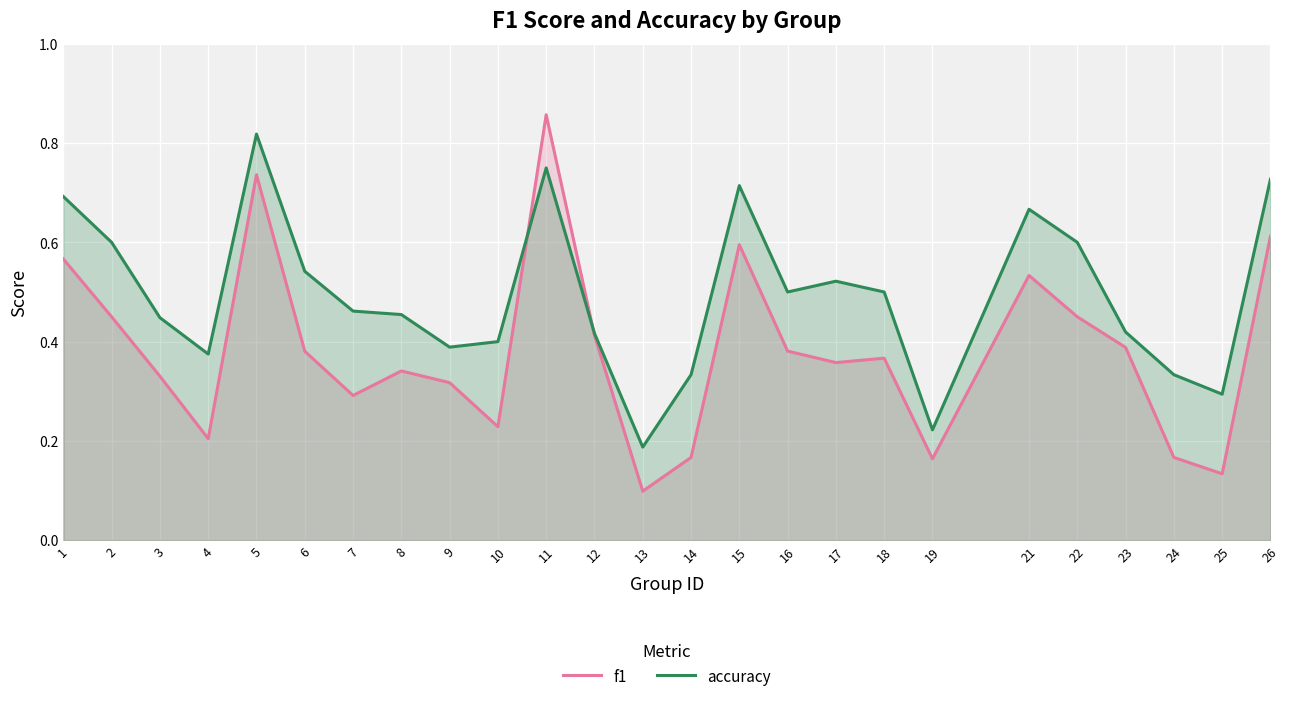

How many interior local valleys does the accuracy series have?

6